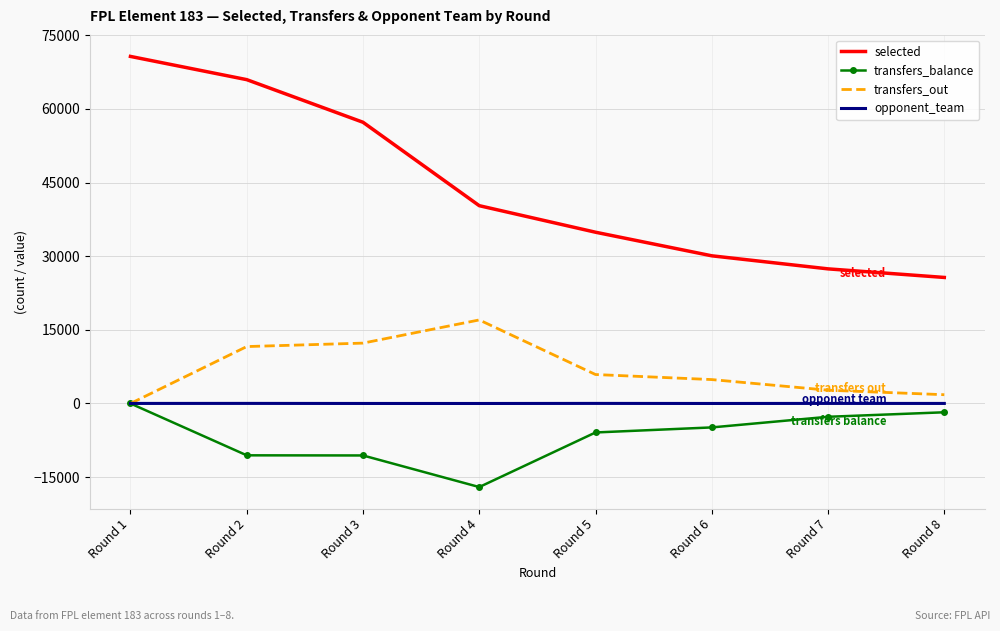

At which label does transfers_balance first exceed -4873?

Round 1